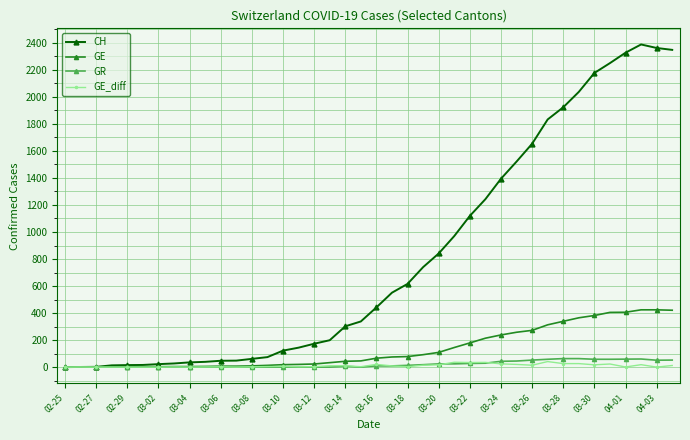

What is the highest value of the CH series?

2388